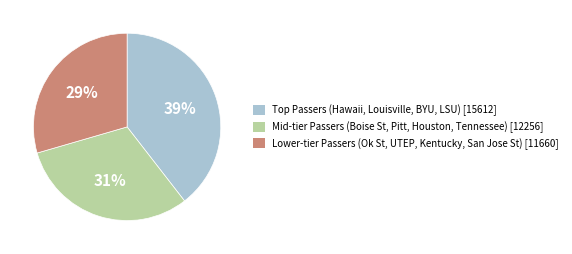

To the nearest percent, what is the average slice percentage?

33%